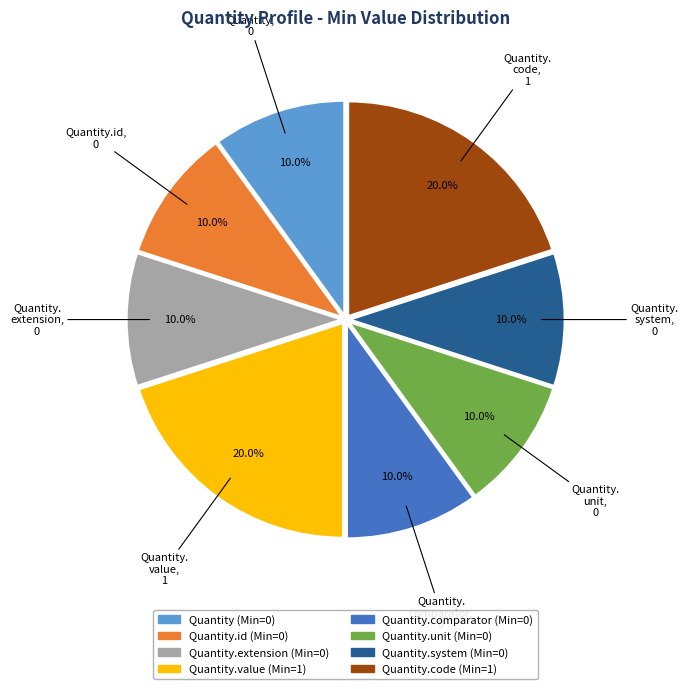

Does any single category account for the majority?

No